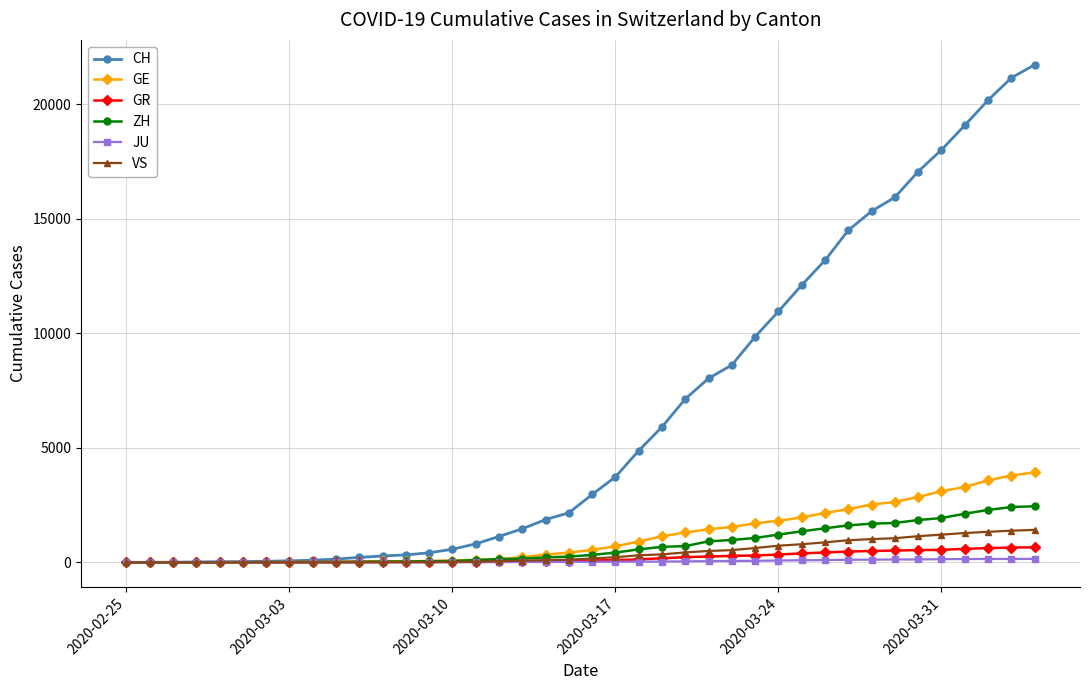

Which series has the largest total across all categories?

CH